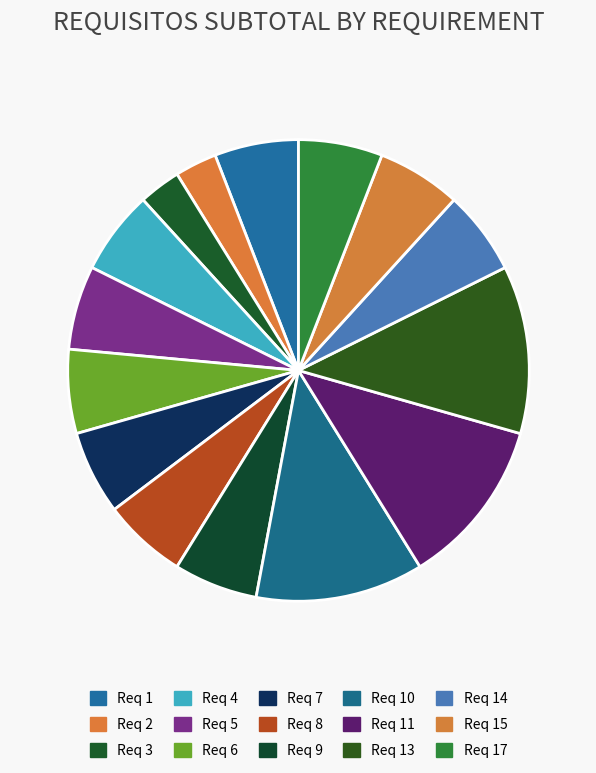

Which category has the biggest portion of the pie?

Req 10